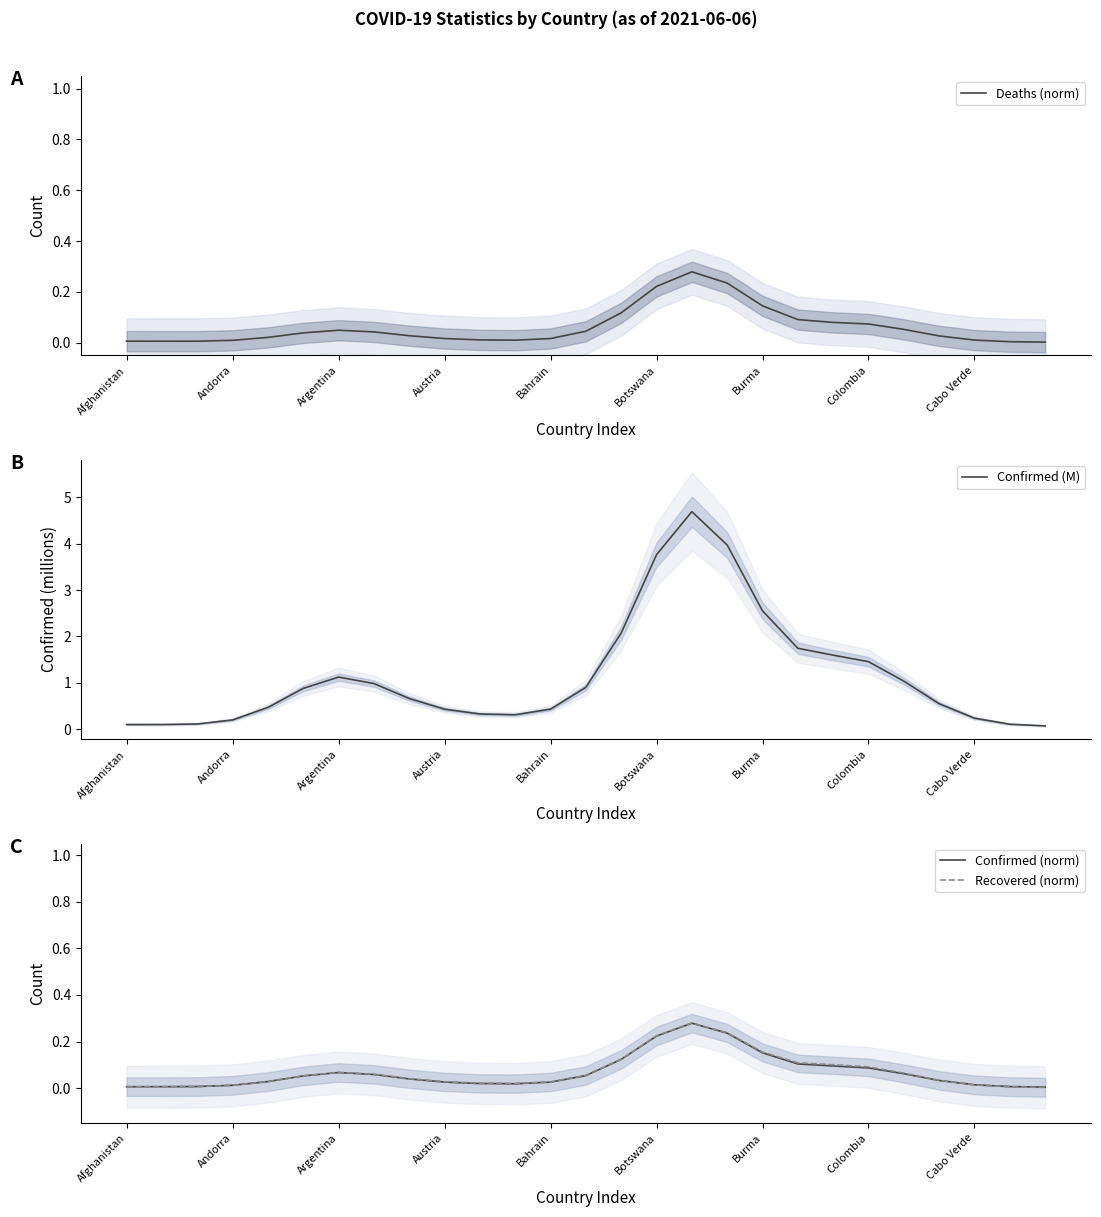

Which category has the highest value in the Deaths (norm) series?

16